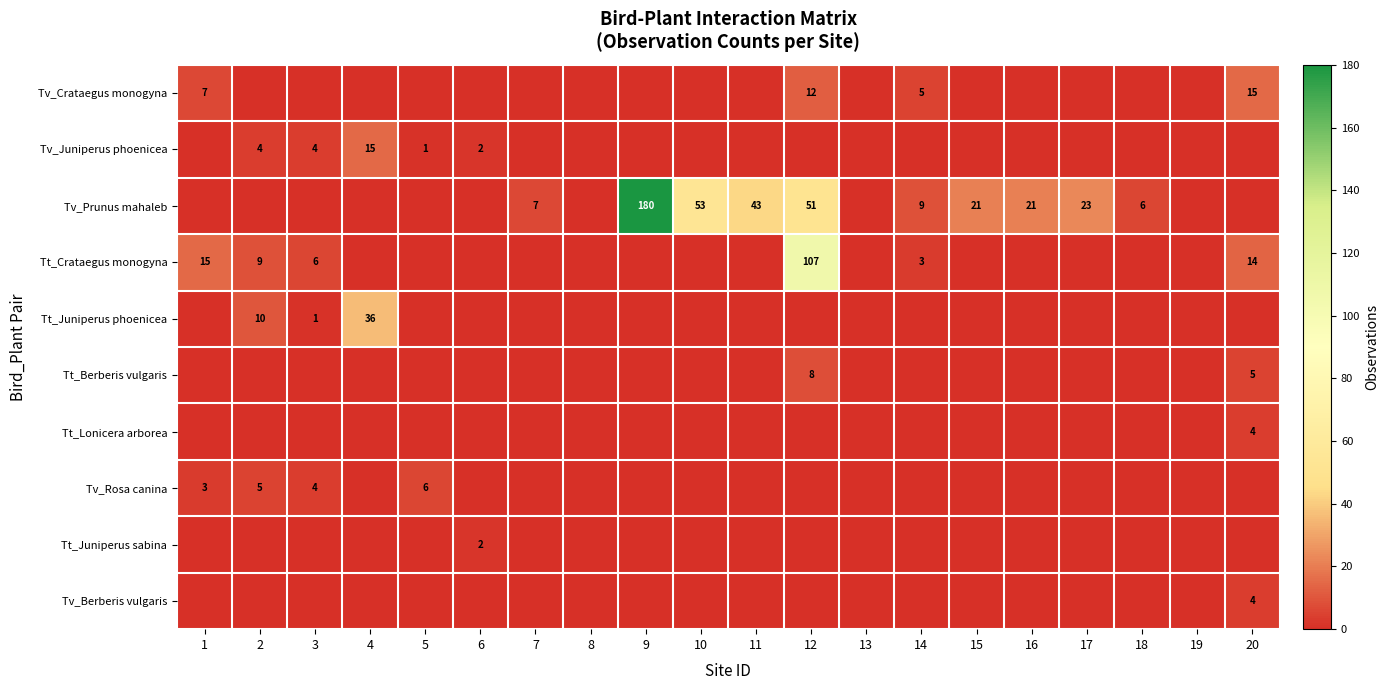

Is it true that Tt_Crataegus monogyna equals 15 at 1?

True